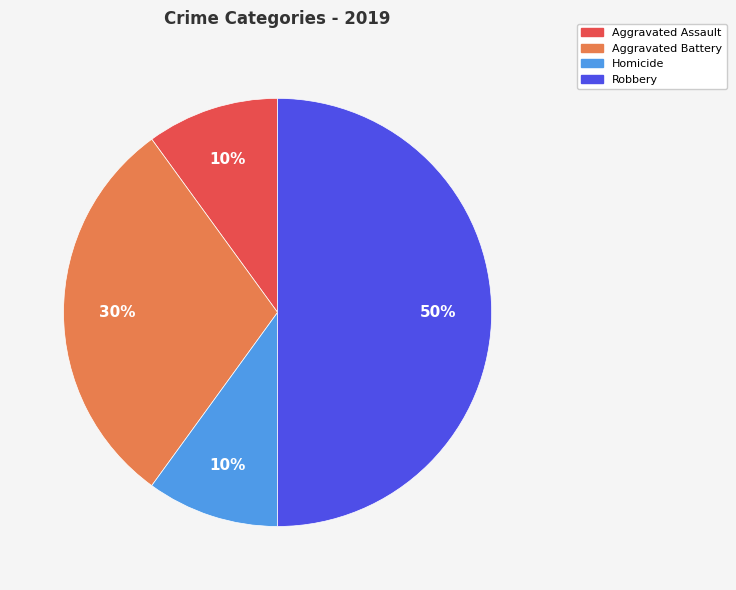

To the nearest percent, what is the difference between the largest and smallest slice percentages?

40%